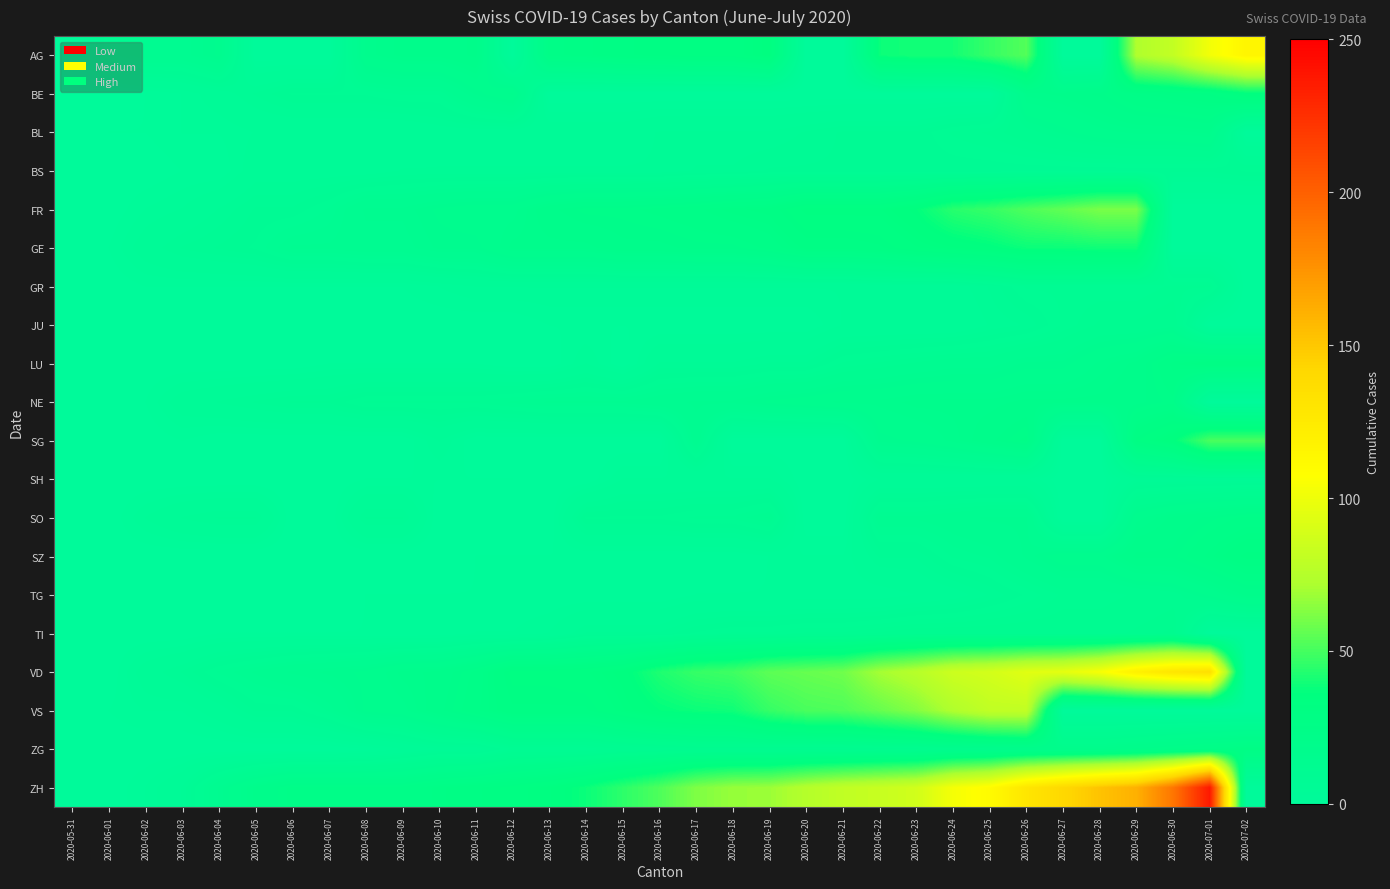

How many data points does each series have?

33